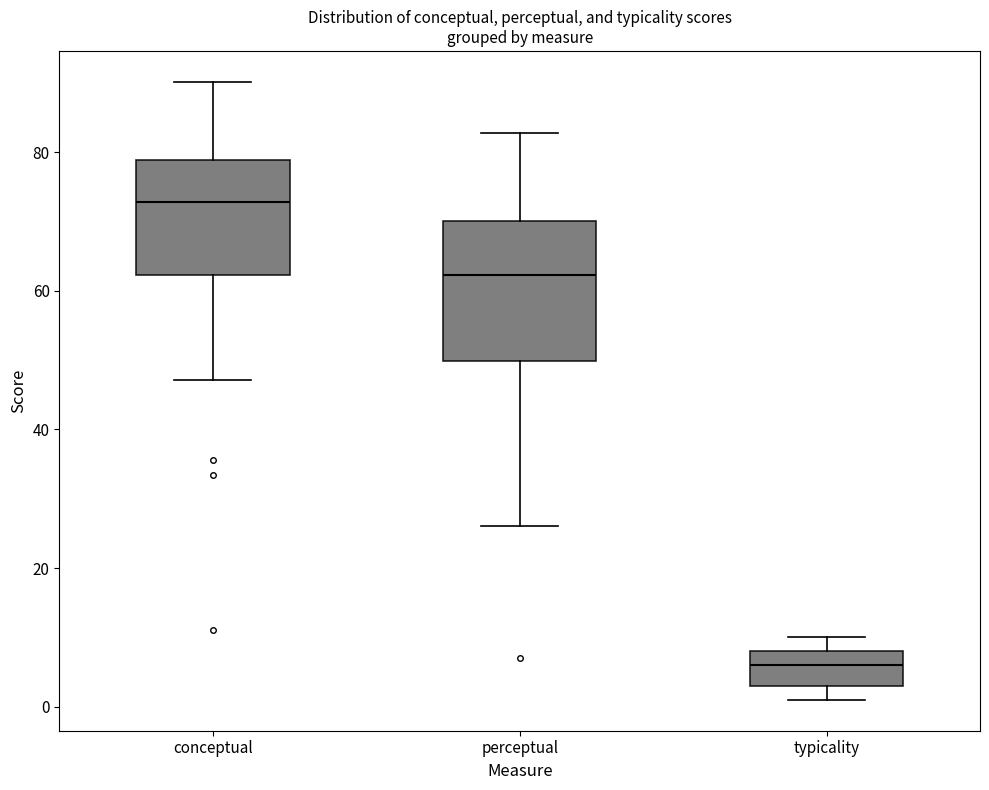

Which box is the tallest, from its lower edge to its upper edge?

perceptual